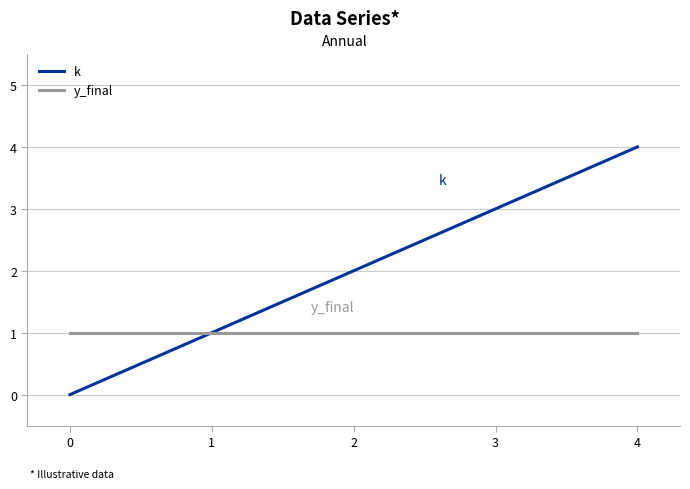

Reading left to right, list all the values displayed in this chart.

k: 0	1	2	3	4
y_final: 1	1	1	1	1